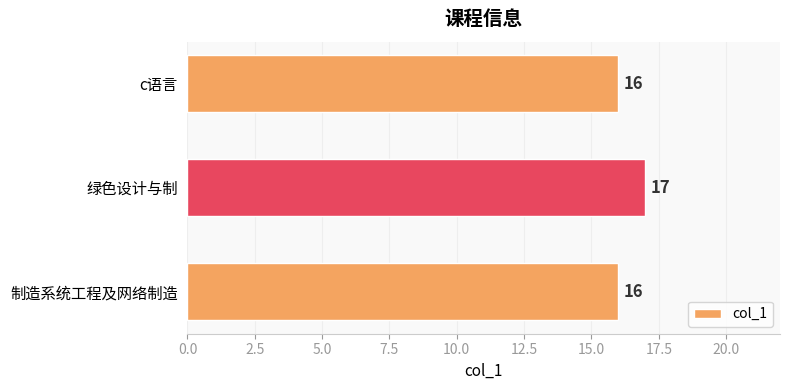

How many values are between 16 and 17?

3